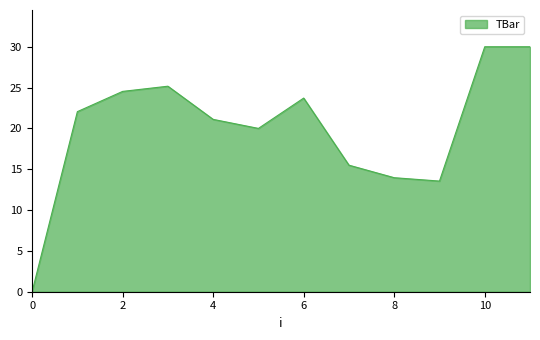

What is the maximum value shown in the chart?

30.0